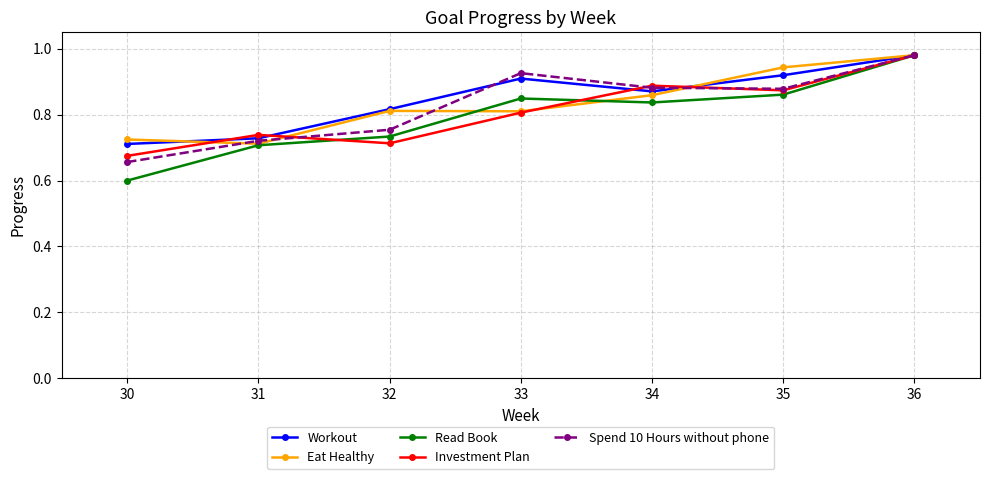

How many lines are shown in the chart?

5